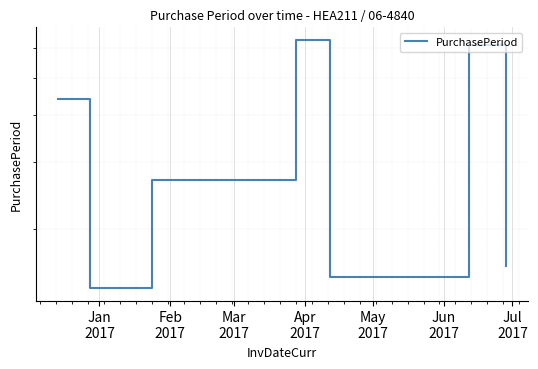

What position from the left is Jun
2017?

6